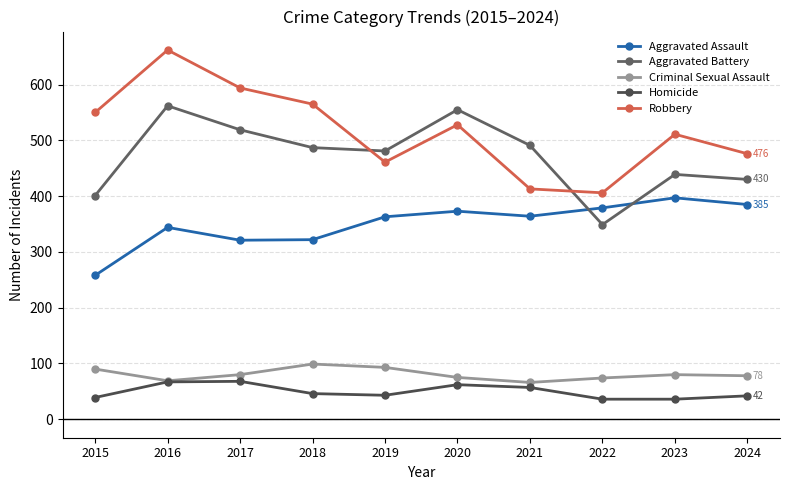

Reading left to right, transcribe all the data shown in this chart.

Aggravated Assault: 2015=258	2016=344	2017=321	2018=322	2019=363	2020=373	2021=364	2022=379	2023=397	2024=385
Aggravated Battery: 2015=401	2016=562	2017=519	2018=487	2019=481	2020=555	2021=491	2022=349	2023=439	2024=430
Criminal Sexual Assault: 2015=90	2016=69	2017=80	2018=99	2019=93	2020=75	2021=66	2022=74	2023=80	2024=78
Homicide: 2015=39	2016=67	2017=68	2018=46	2019=43	2020=62	2021=57	2022=36	2023=36	2024=42
Robbery: 2015=550	2016=662	2017=594	2018=565	2019=461	2020=528	2021=413	2022=406	2023=511	2024=476